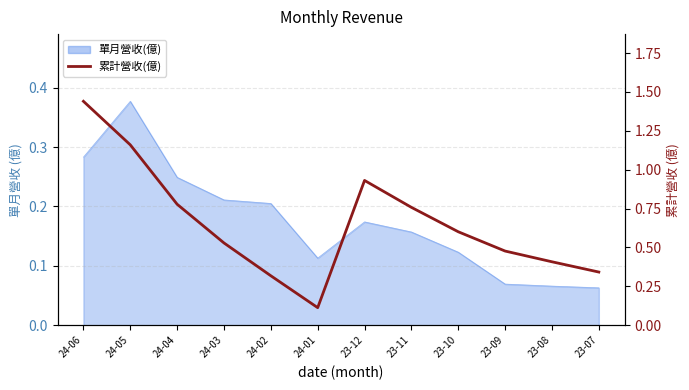

Where is the first local minimum?

24-01